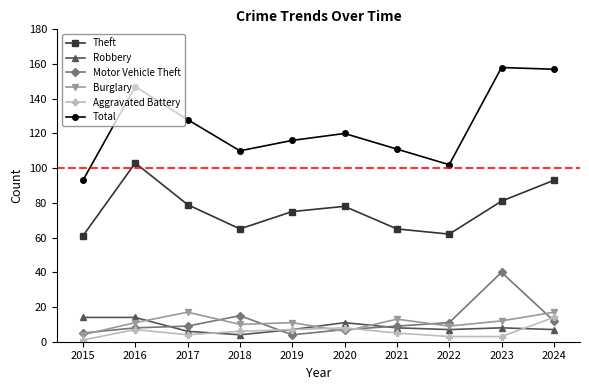

What is the difference between the maximum and minimum values in the Burglary series?

13